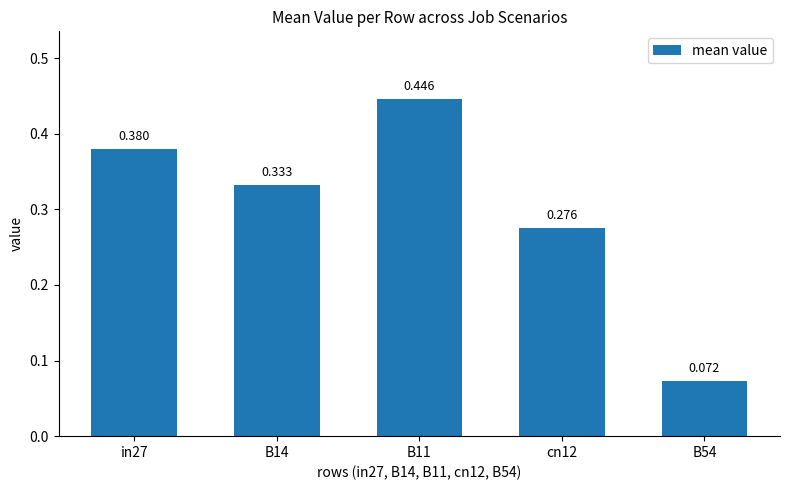

List the labels in order of value, smallest first.

B54, cn12, B14, in27, B11